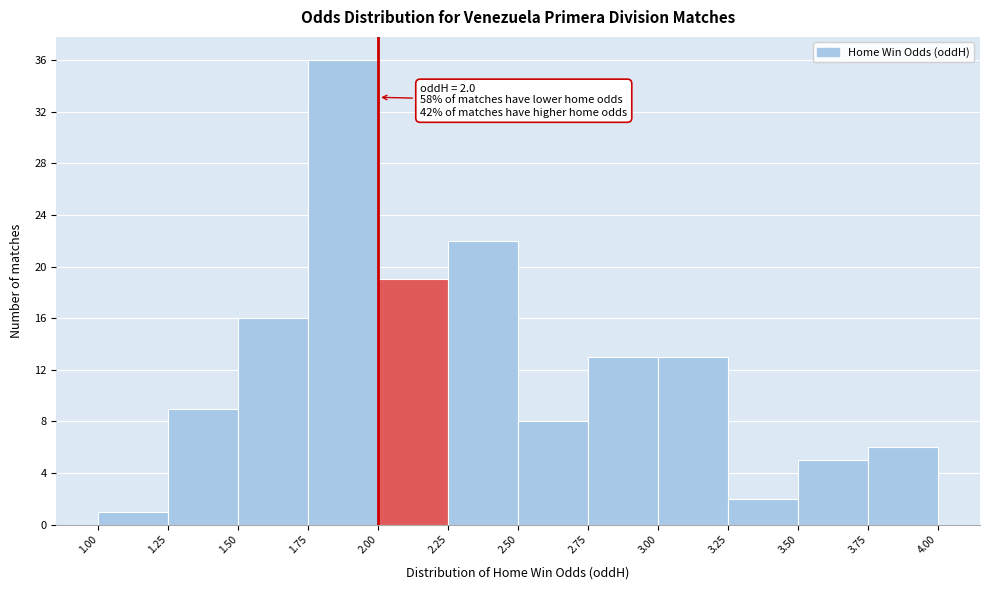

Which range on the x-axis has the tallest bar?

1.75 to 2.00